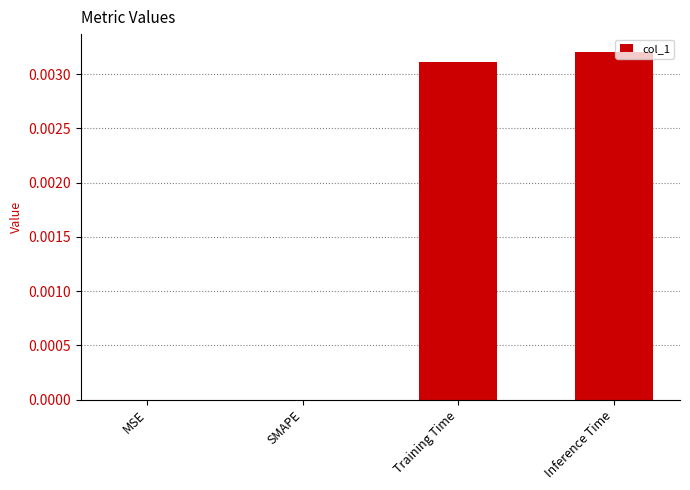

Are the bars horizontal?

No